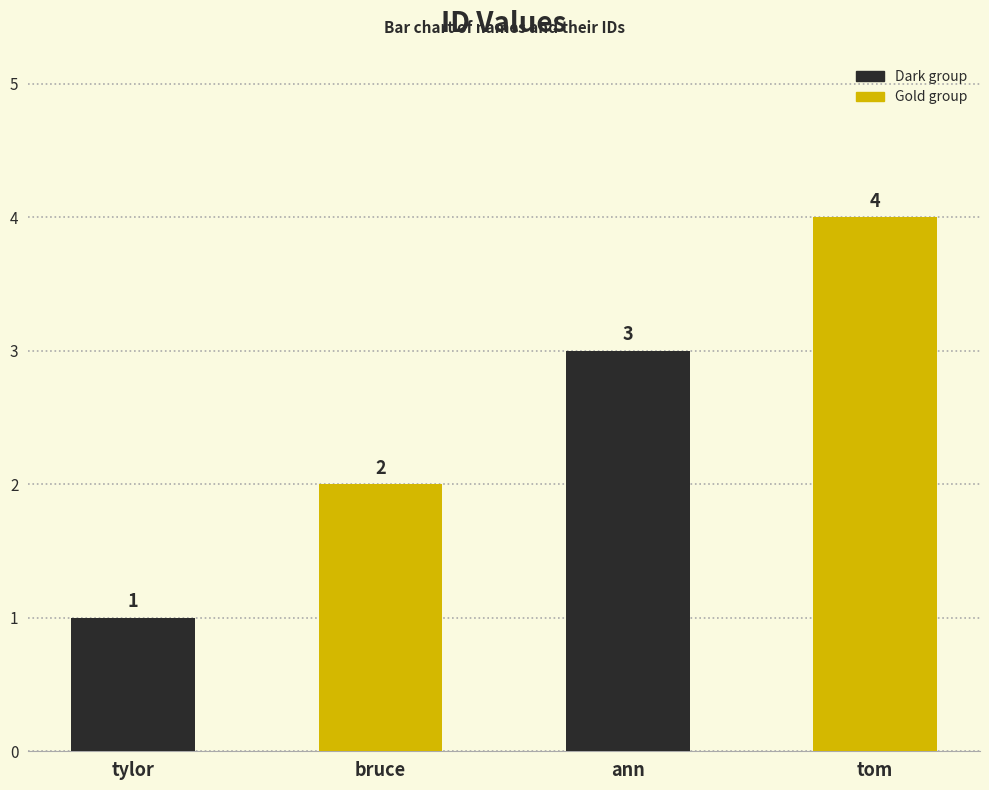

What is the label of the 2nd bar from the right?

ann